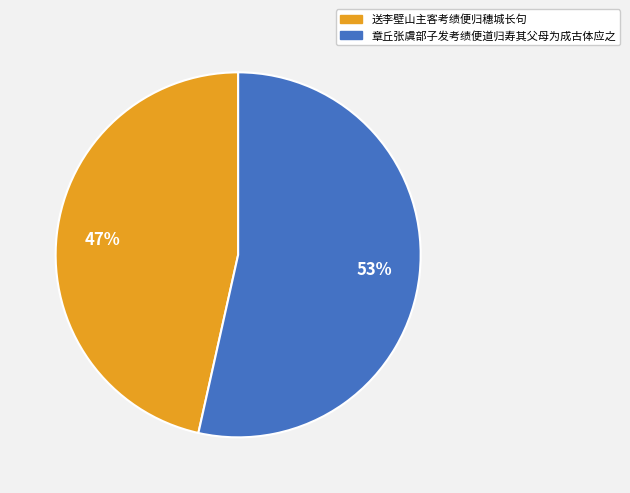

Is the sum of 章丘张虞部子发考绩便道归寿其父母为成古体应之 and 送李壁山主客考绩便归穗城长句 greater than half?

Yes